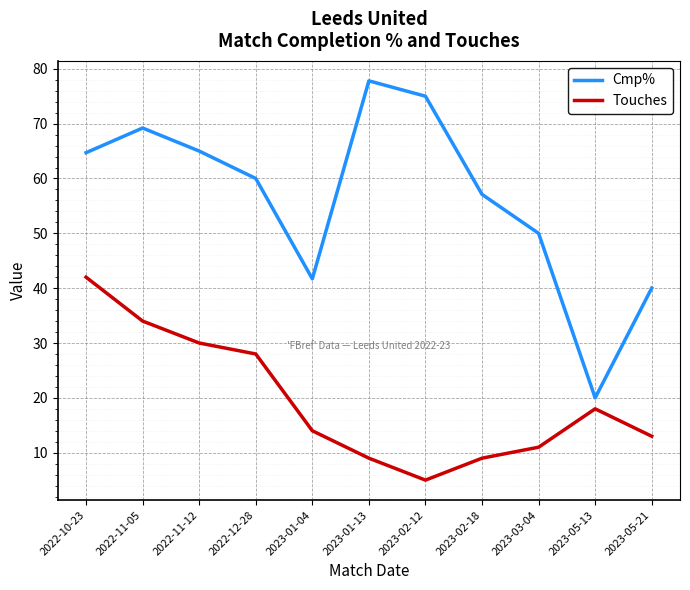

What position from the right is 2023-01-04?

7